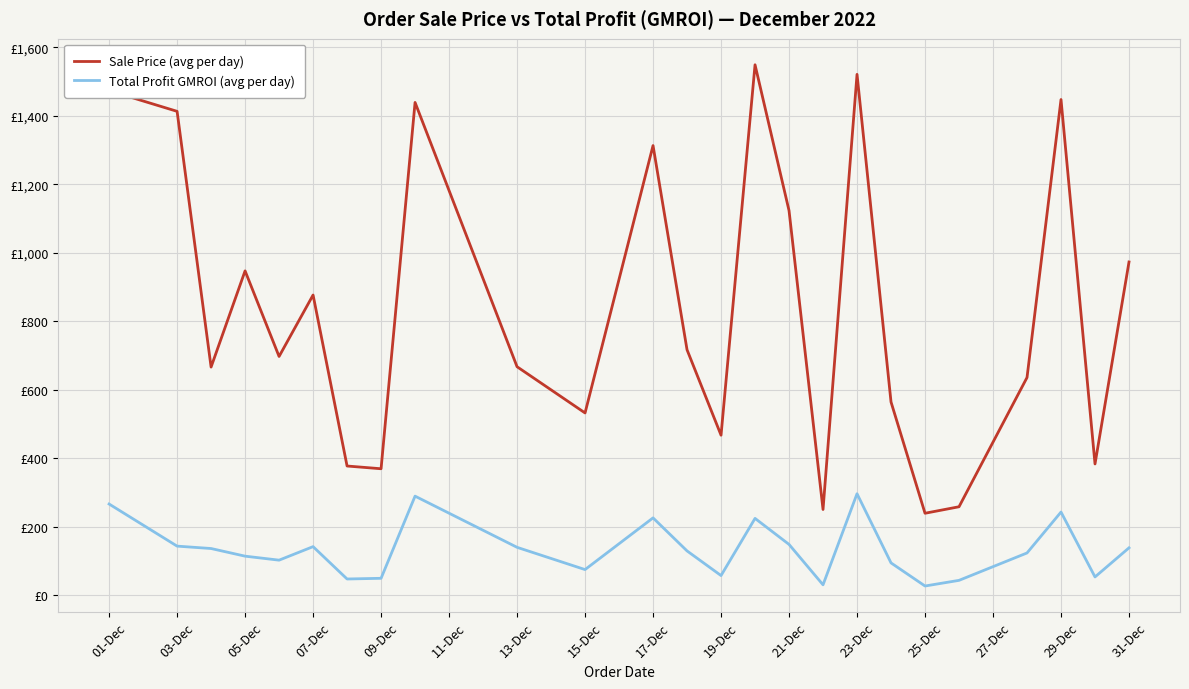

What is the minimum value shown in the chart?

26.5